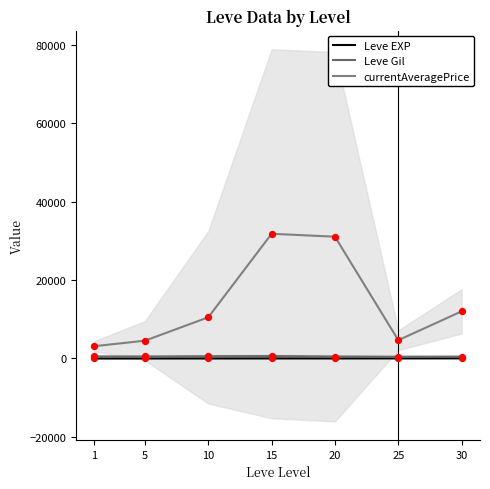

At how many categories does at least one series exceed 11240?

3